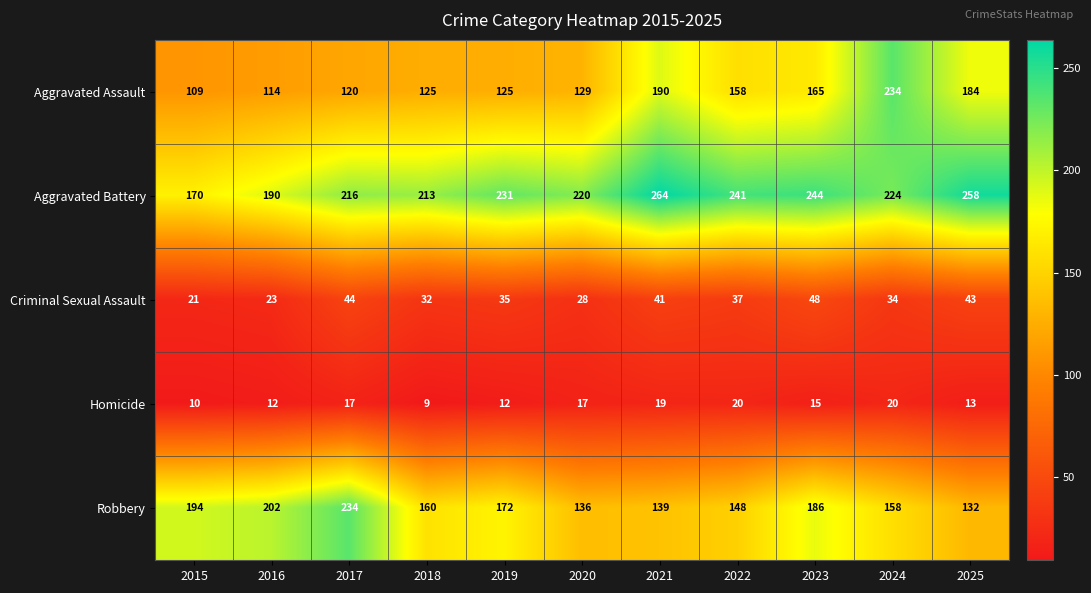

The value of Homicide at 2021 is 19. True or false?

True